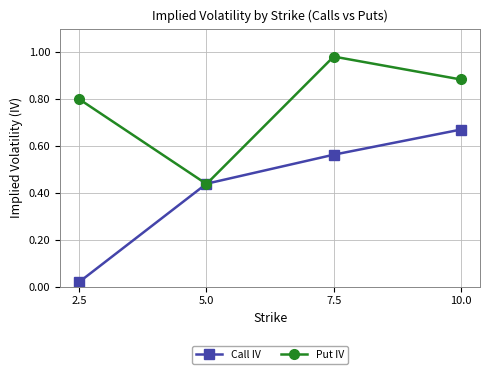

How many lines are shown in the chart?

2